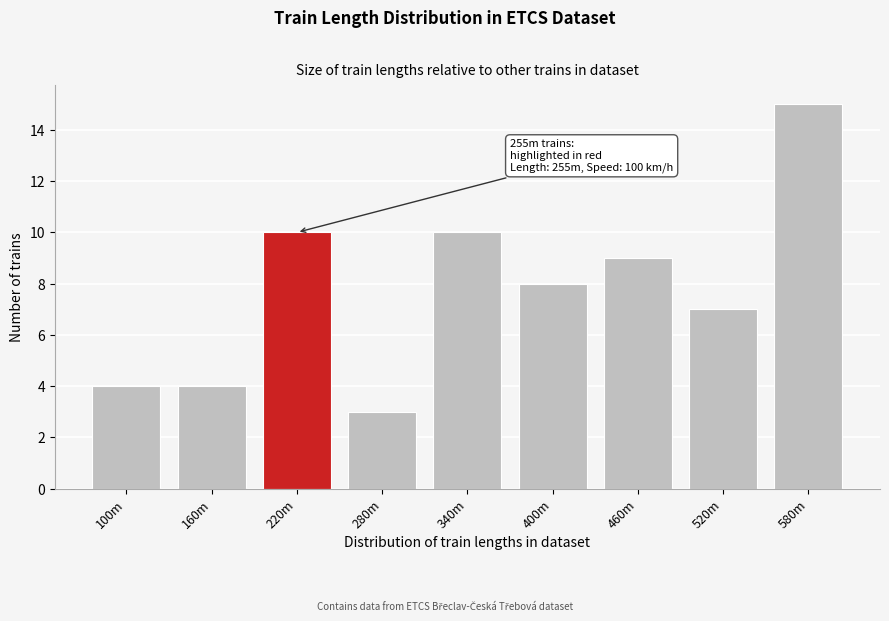

Reading left to right, transcribe all the data shown in this chart.

100m=4	160m=4	220m=10	280m=3	340m=10	400m=8	460m=9	520m=7	580m=15